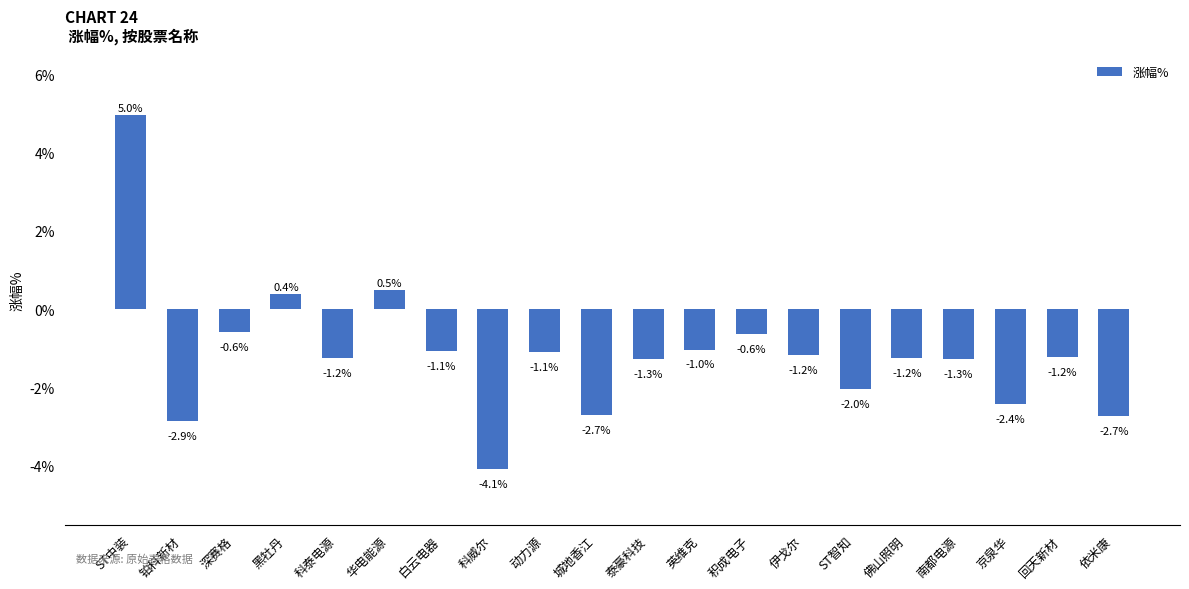

Are the bars horizontal?

No